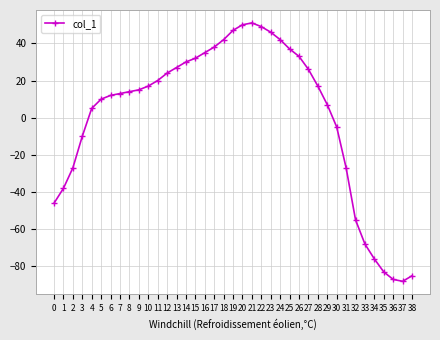

Does the chart display data point markers on the line(s)?

Yes